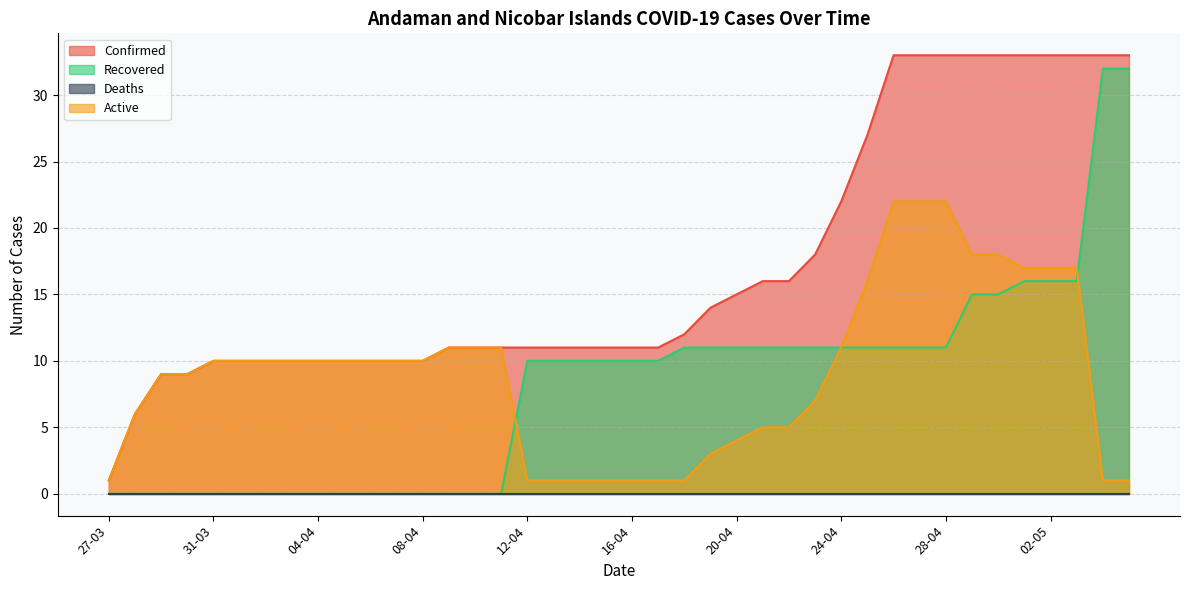

Reading left to right, what are all the values shown in this chart?

Confirmed: 1	6	9	9	10	10	10	10	10	10	10	10	10	11	11	11	11	11	11	11	11	11	12	14	15	16	16	18	22	27	33	33	33	33	33	33	33	33	33	33
Recovered: 0	0	0	0	0	0	0	0	0	0	0	0	0	0	0	0	10	10	10	10	10	10	11	11	11	11	11	11	11	11	11	11	11	15	15	16	16	16	32	32
Active: 1	6	9	9	10	10	10	10	10	10	10	10	10	11	11	11	1	1	1	1	1	1	1	3	4	5	5	7	11	16	22	22	22	18	18	17	17	17	1	1